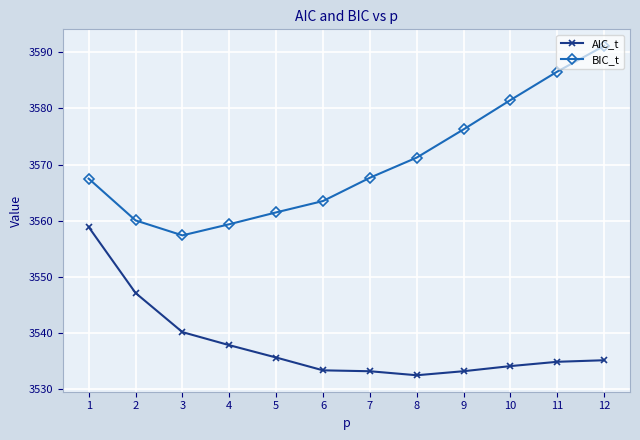

Rank the series by their average value, from highest to lowest.

BIC_t, AIC_t